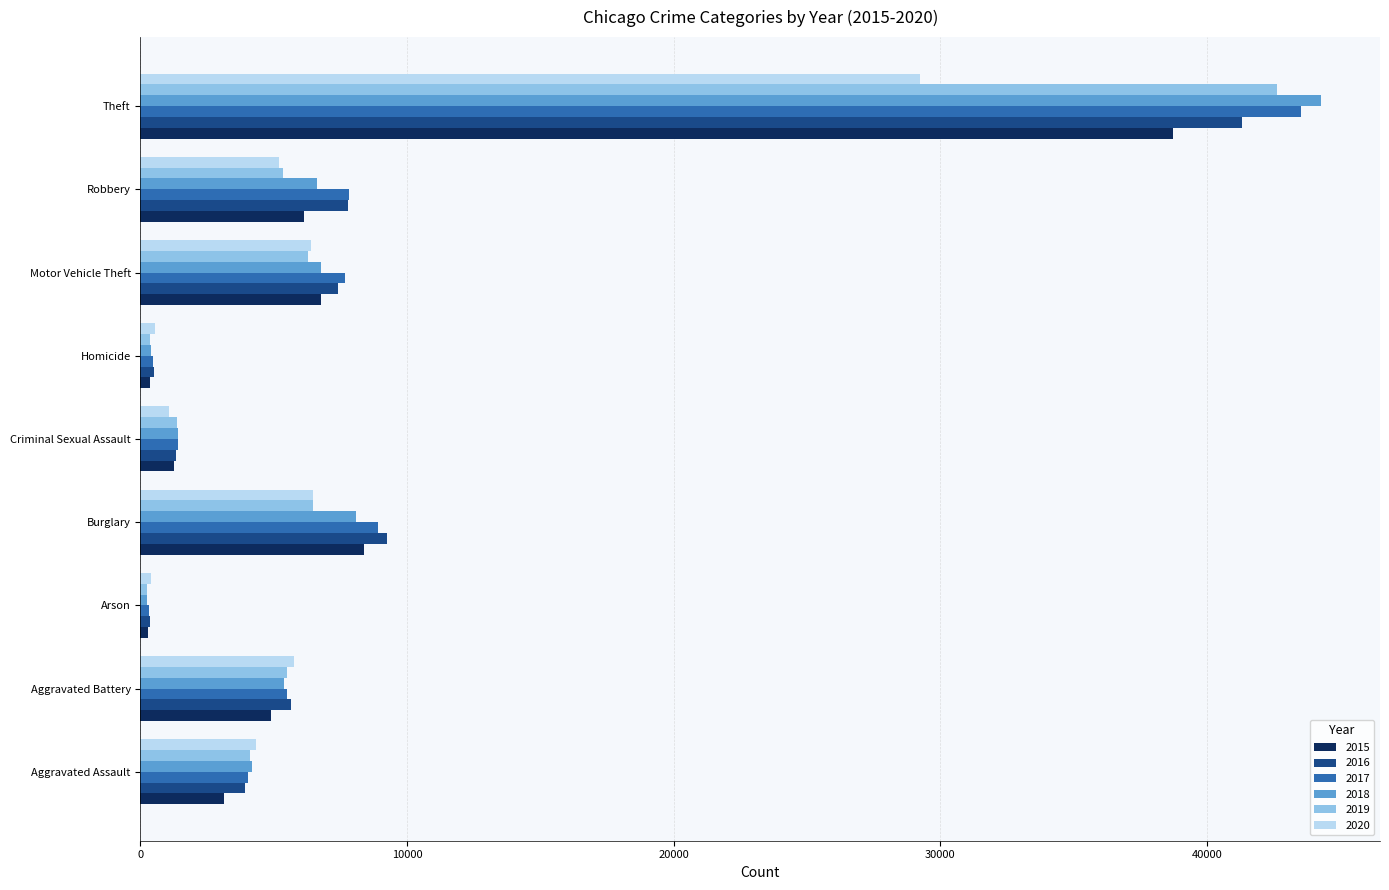

True or false: 2017 has a value of 7026 at Aggravated Assault.

False